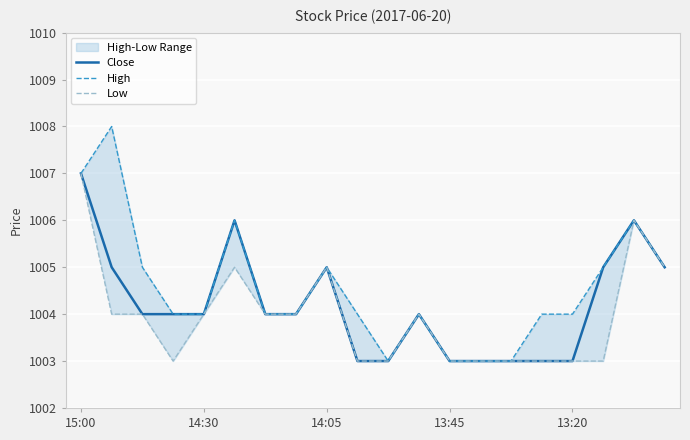

The value of Low at 11 is 1650. True or false?

False